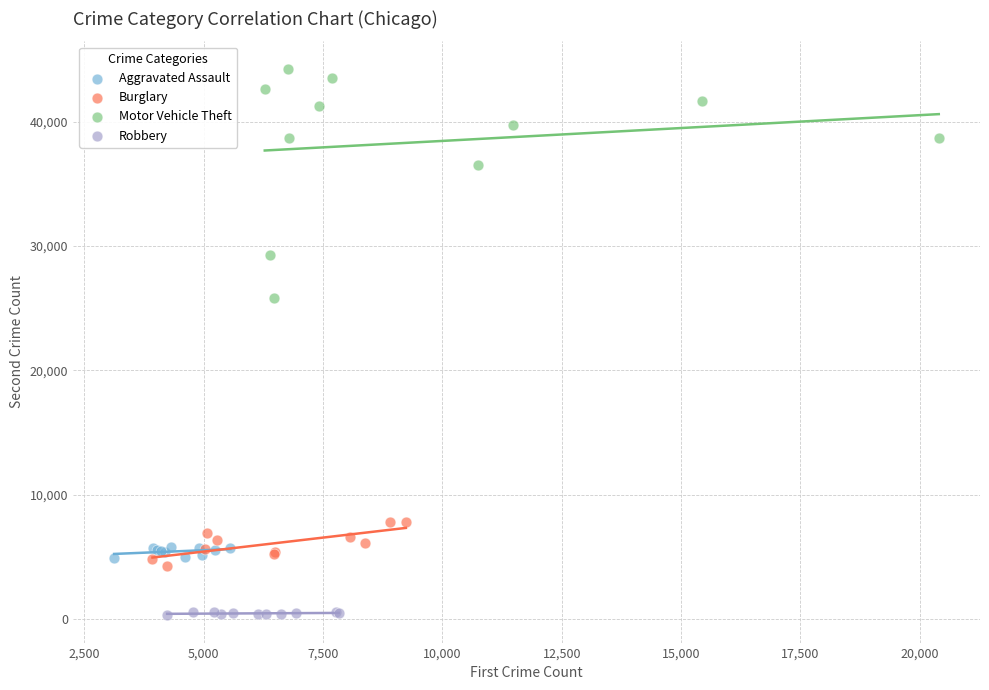

Which series reaches the minimum Y coordinate?

Robbery